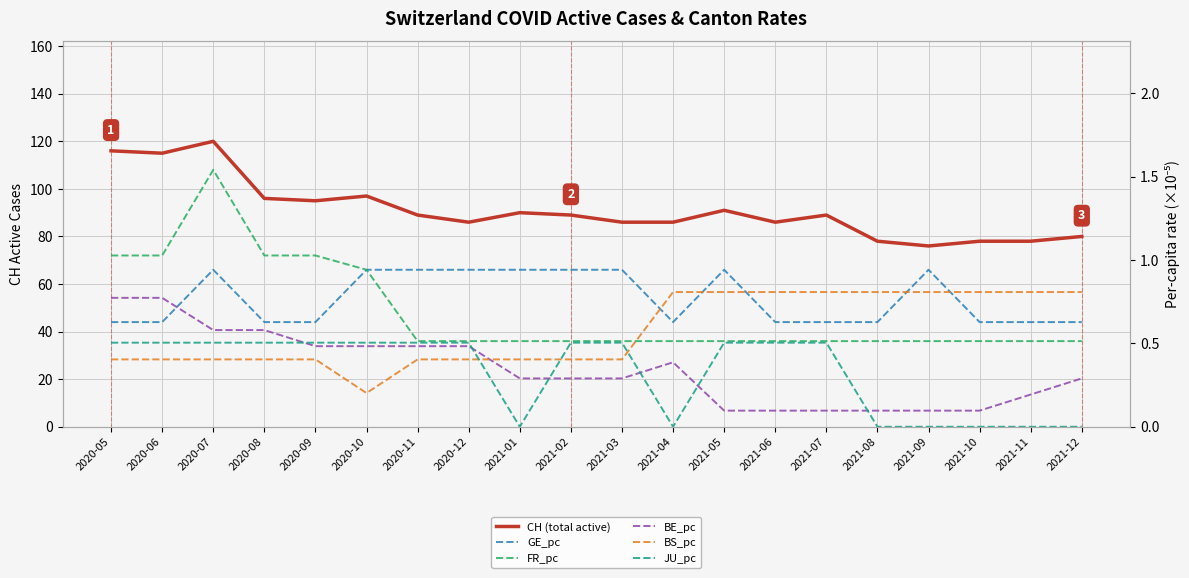

Rank the categories by GE_pc value from highest to lowest.

2020-07, 2020-12, 2021-01, 2021-02, 2021-03, 2021-05, 2021-09, 2020-10, 2020-11, 2020-08, 2020-09, 2021-04, 2021-06, 2021-07, 2021-08, 2021-10, 2021-11, 2021-12, 2020-05, 2020-06